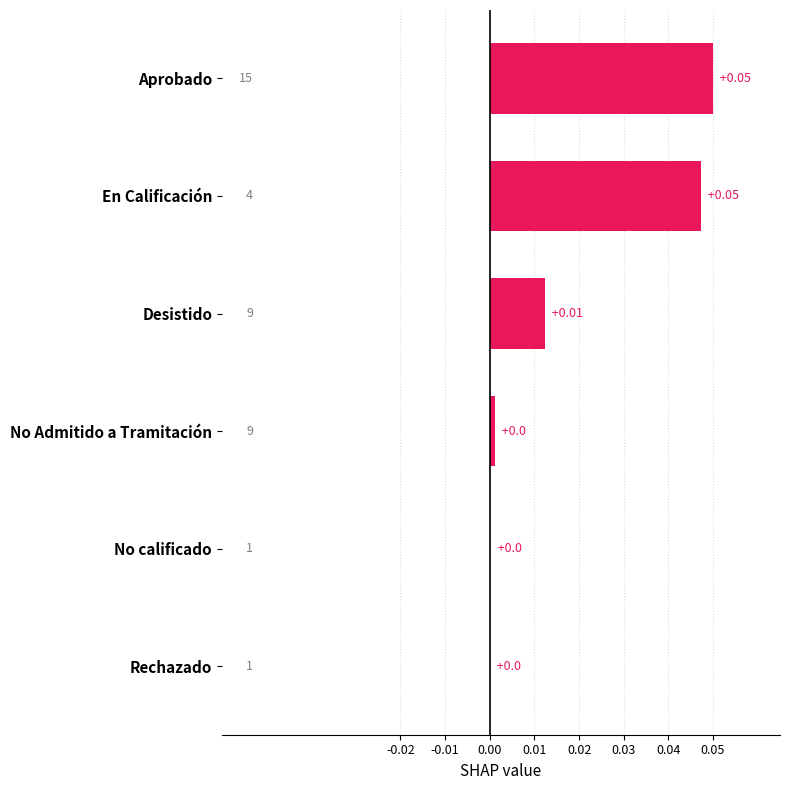

Between Desistido and En Calificación, which is larger?

En Calificación